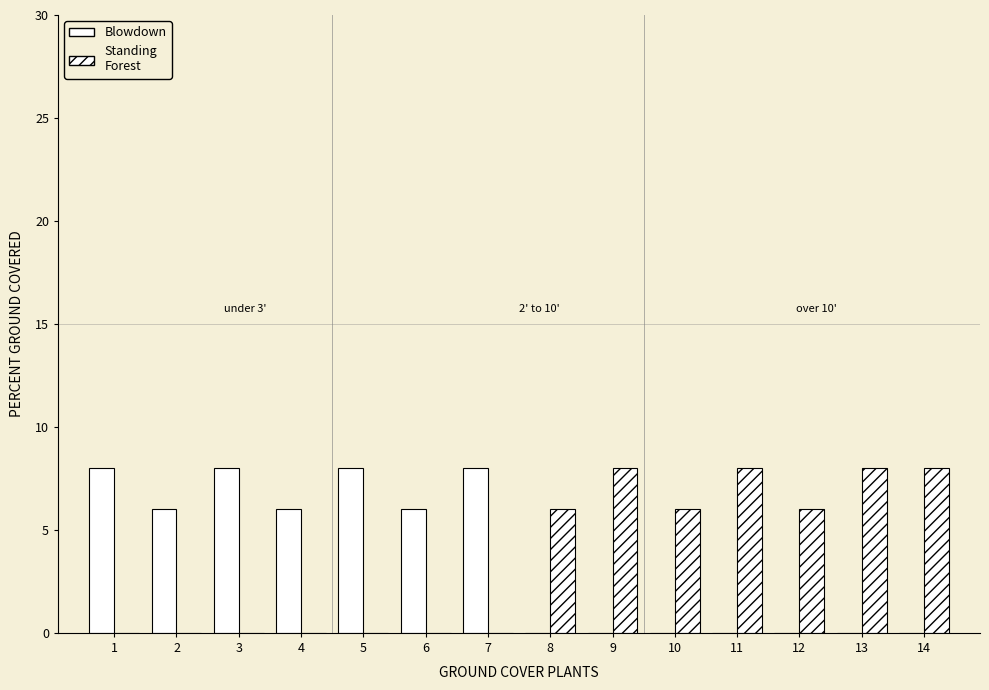

How many series are shown in this chart?

2